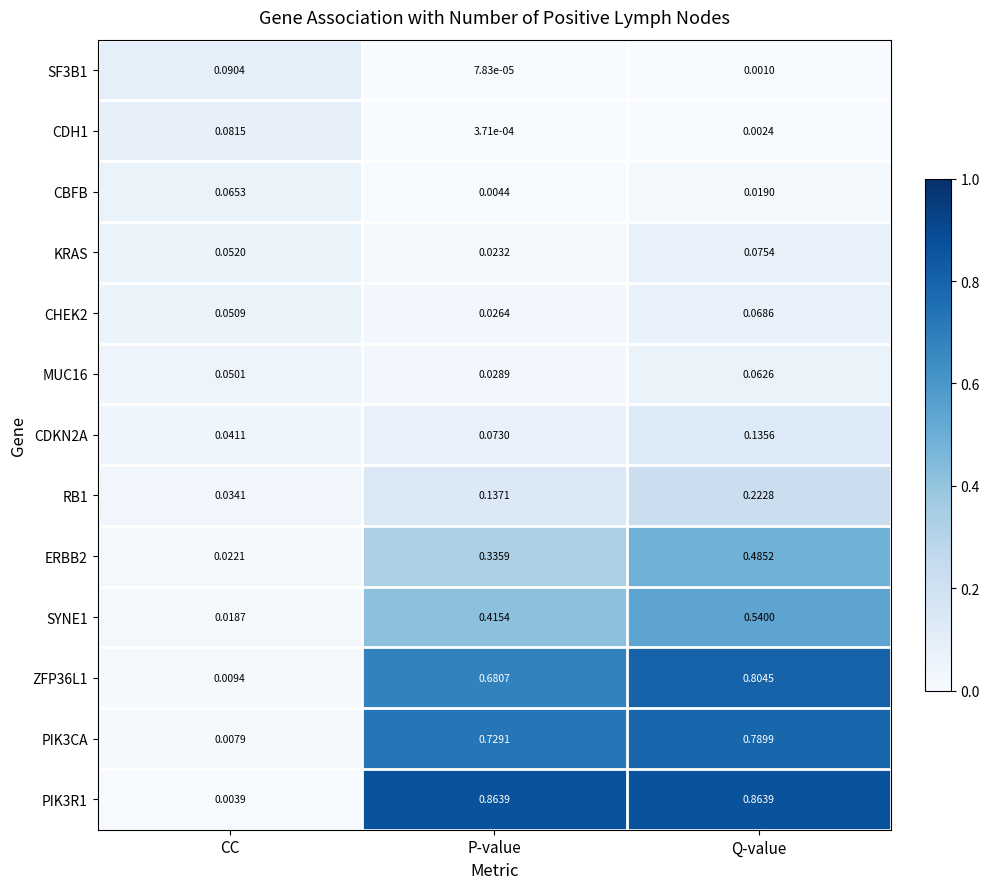

Between P-value and Q-value, which series saw the biggest shift?

ERBB2